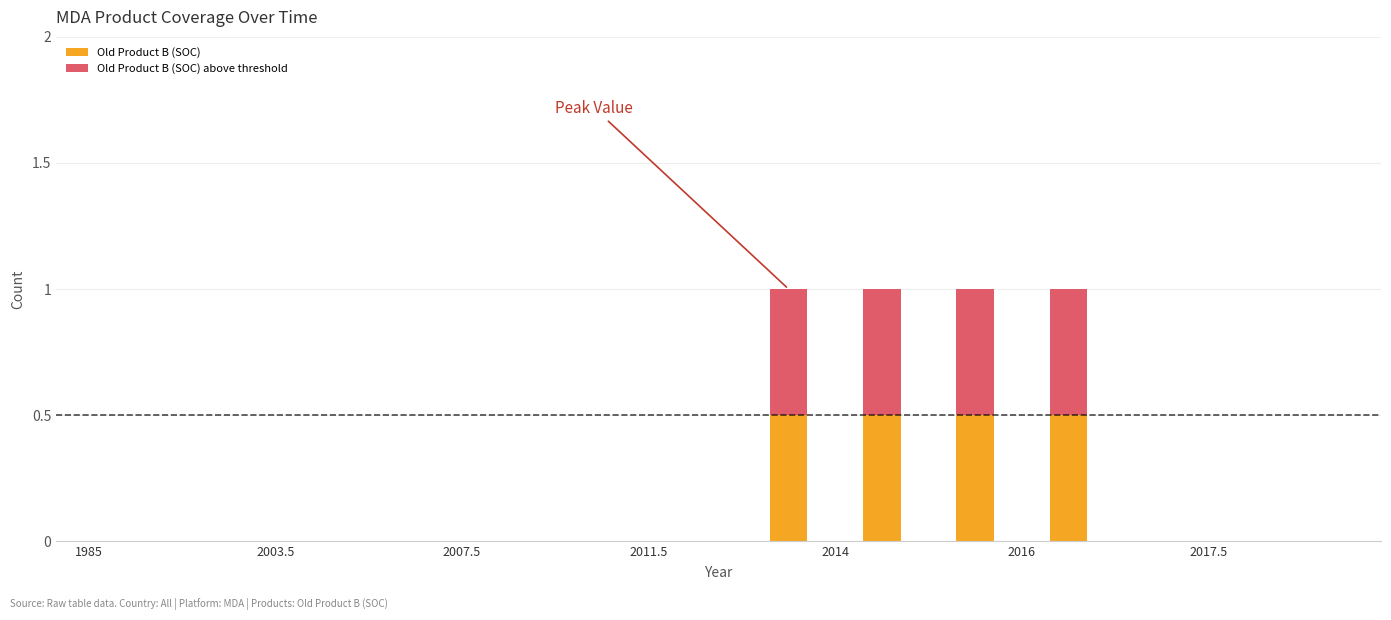

What is the sum of all Old Product B (SOC) values?

2.0